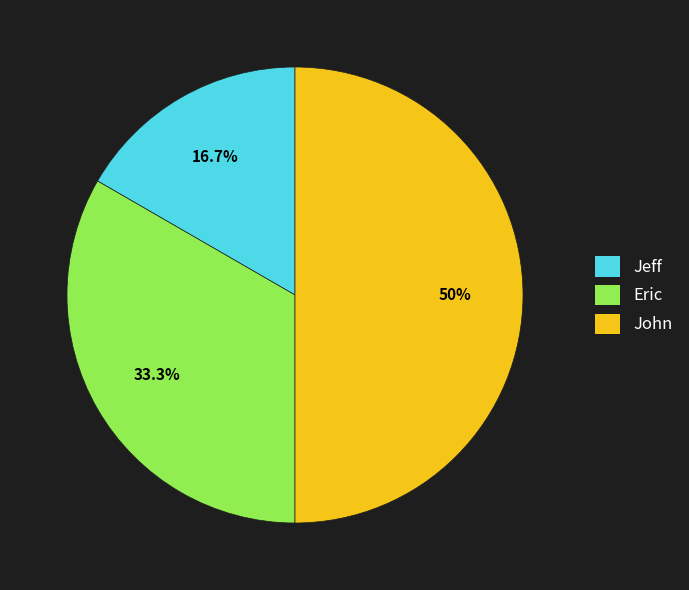

The John slice represents 50% of the pie. True or false?

True